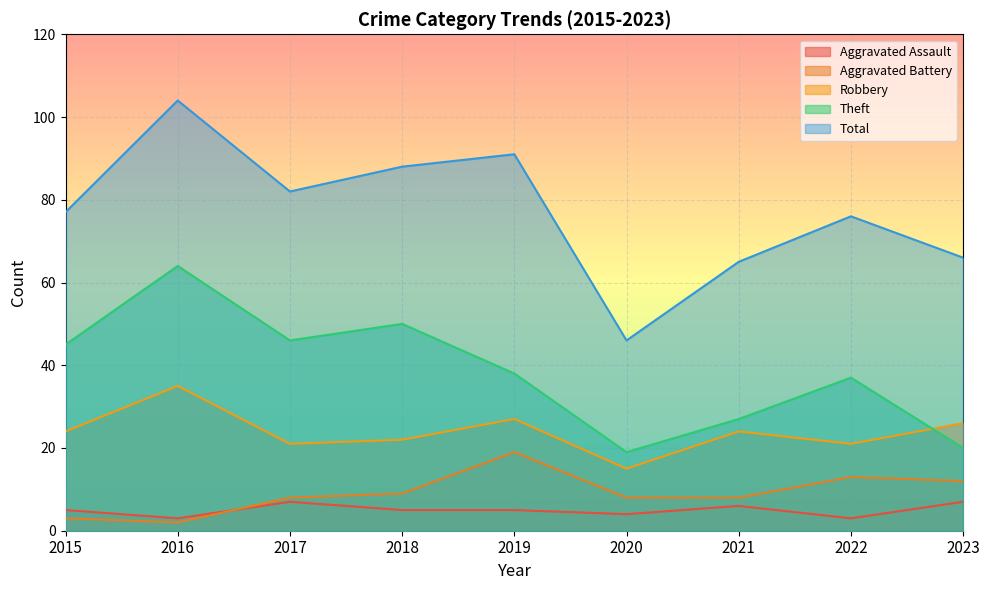

Is it true that Total equals 76 at 2022?

True